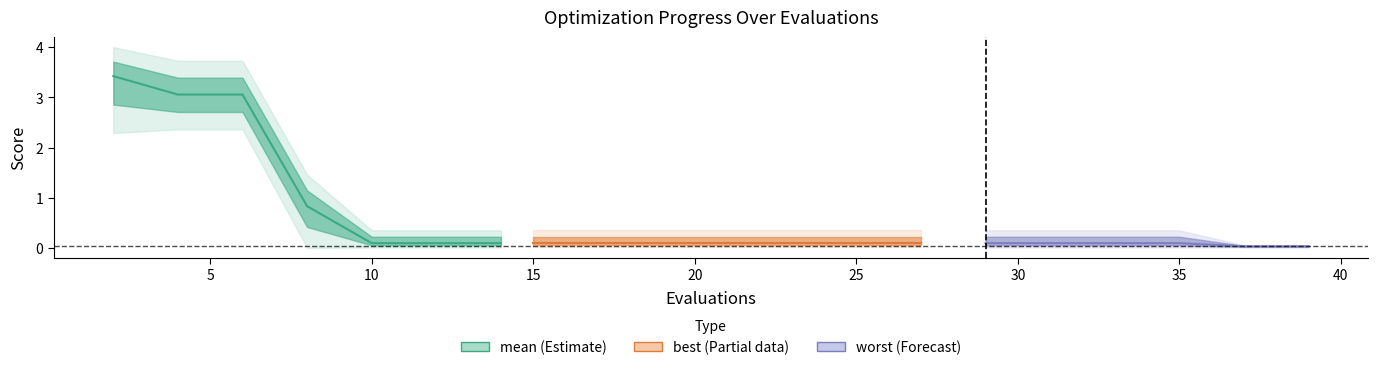

What is the difference between the maximum and second lowest values in the mean series?

3.4